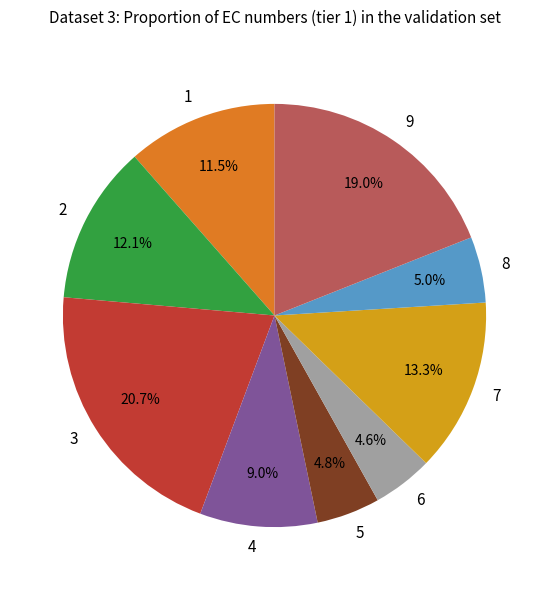

Combined, what portion of the pie is 1 and 4?

20.5%